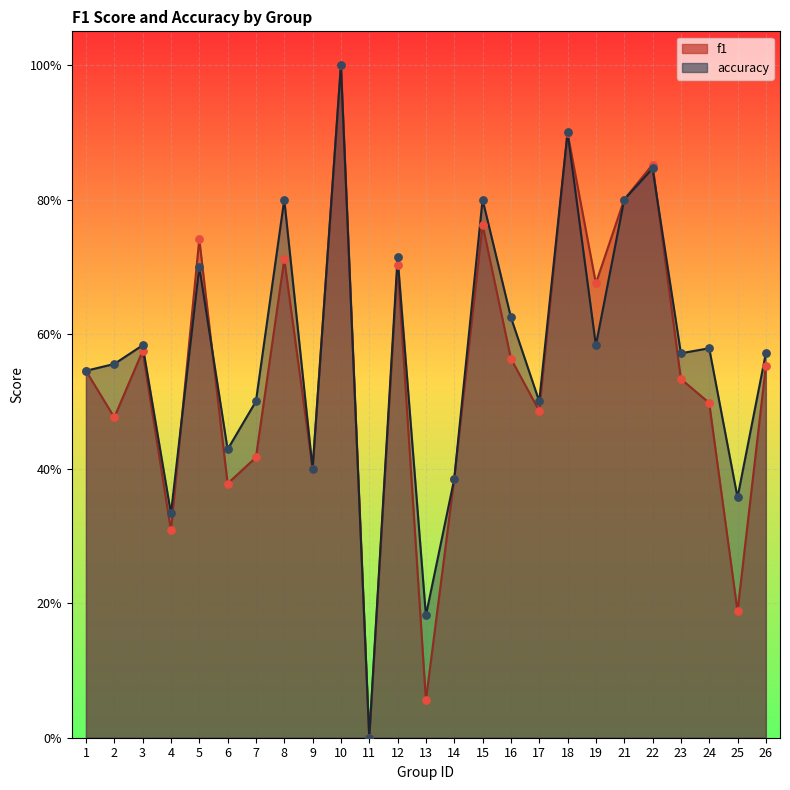

Which series has the largest total across all categories?

accuracy